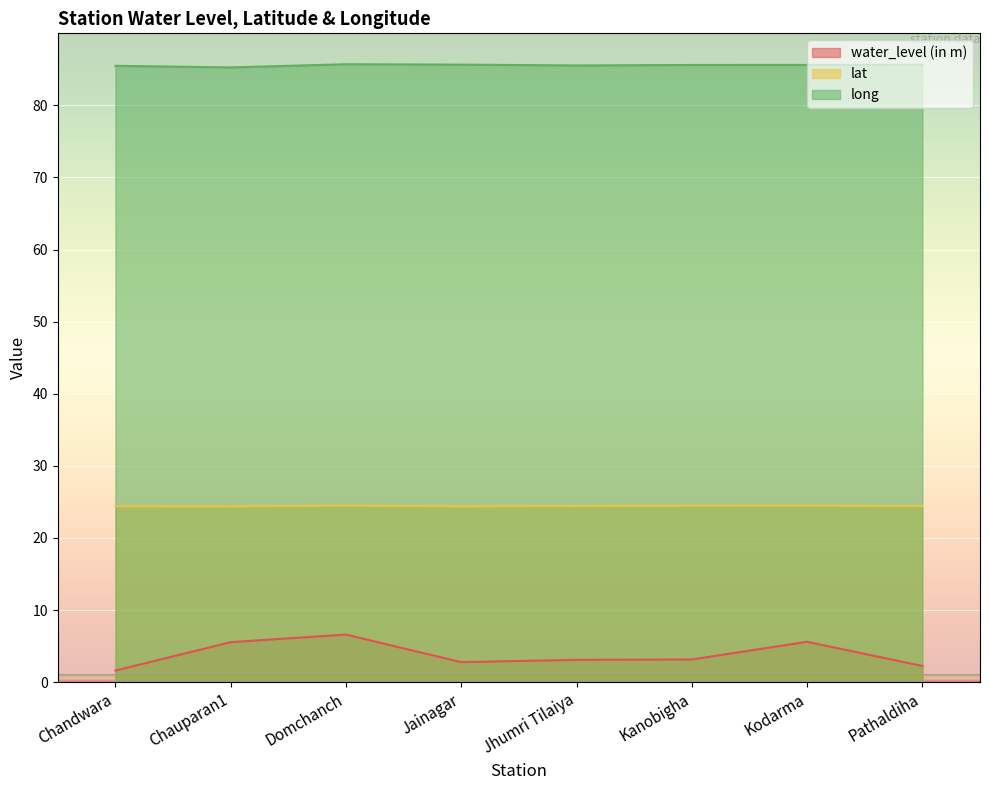

What position from the right is Kodarma?

2